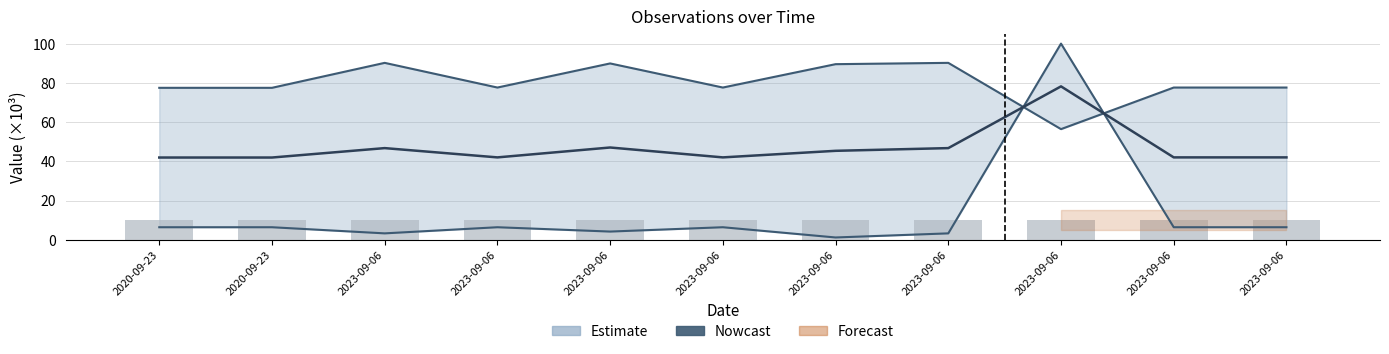

At how many categories does at least one series exceed 45?

5